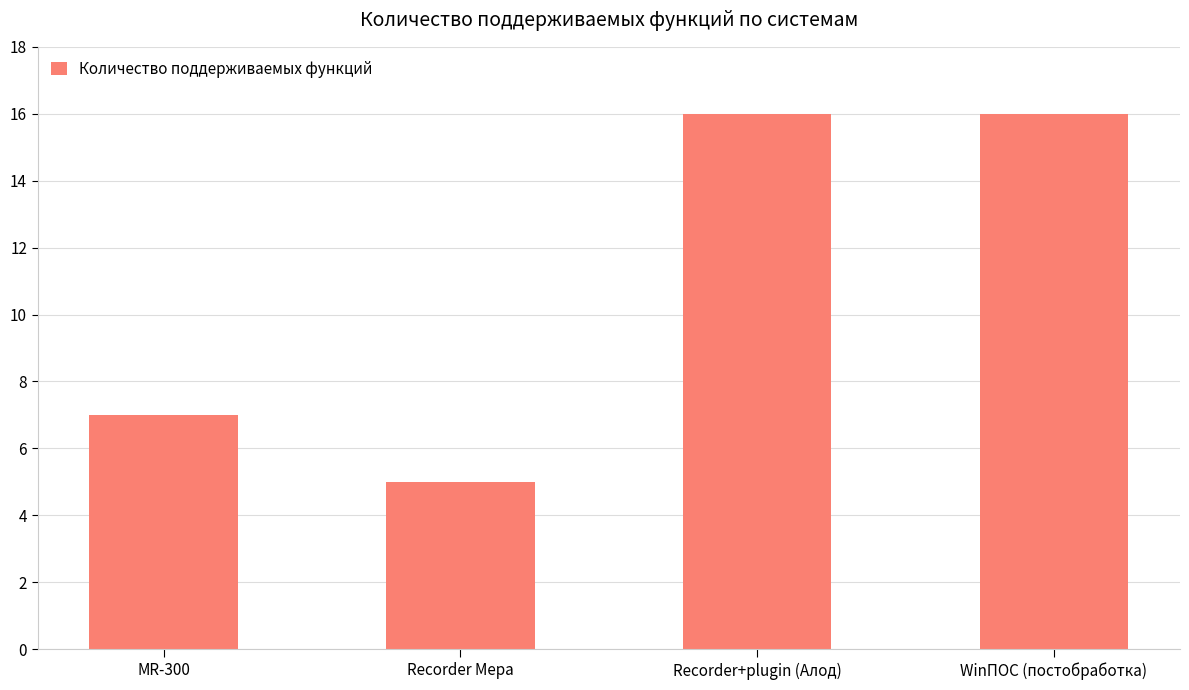

What is the label of the 4th bar from the left?

WinПОС (постобработка)